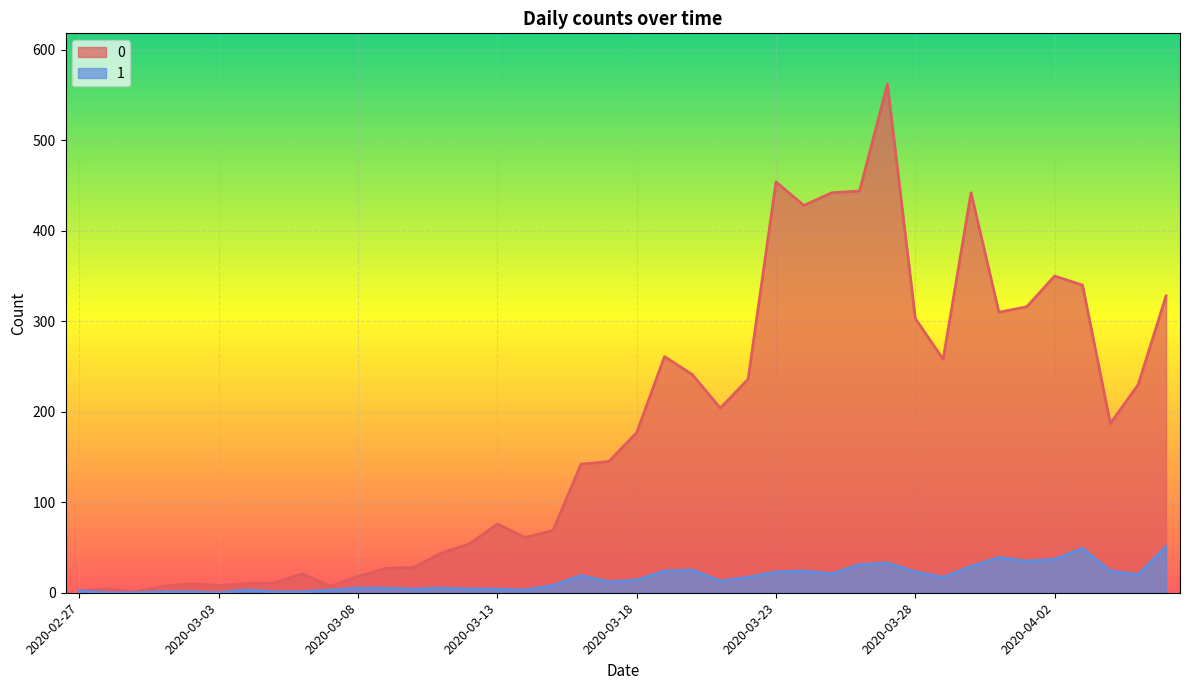

The 1 series shows 24 at 2020-04-04. True or false?

True